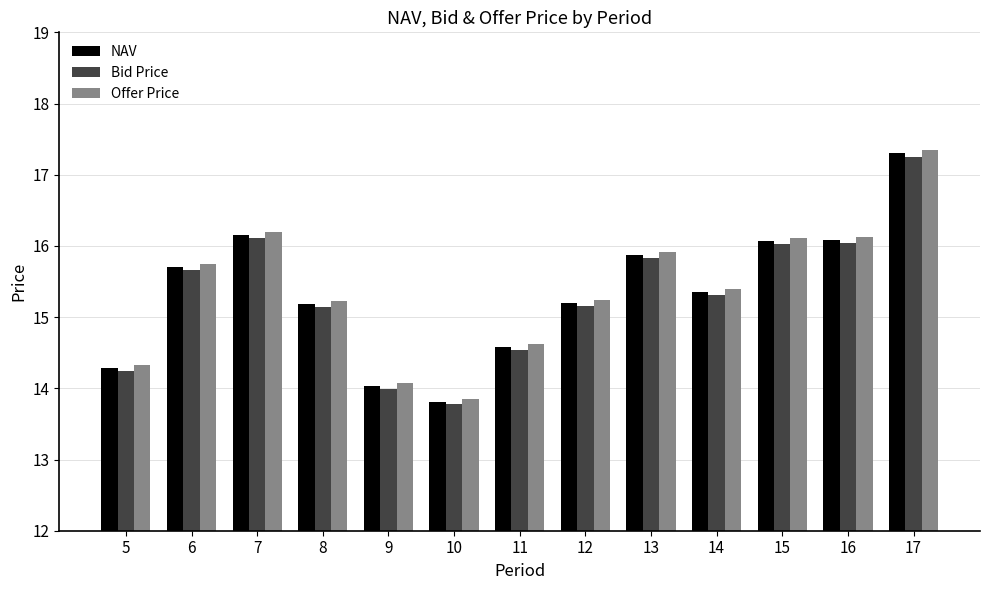

What is the average value of the Offer Price series?

15.4